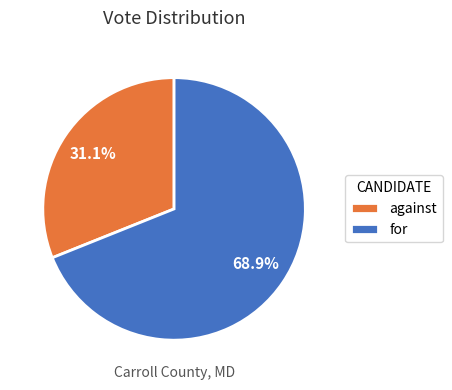

What is the largest slice in the pie chart?

for